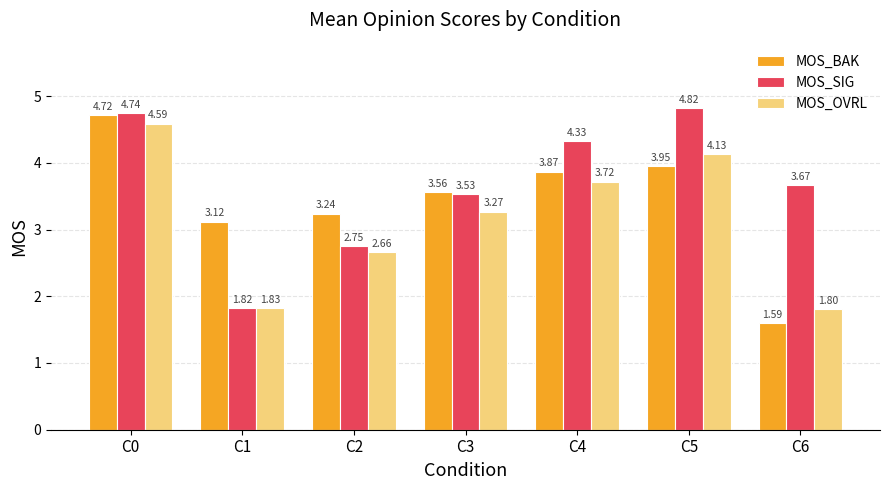

At how many categories does at least one series exceed 2?

7